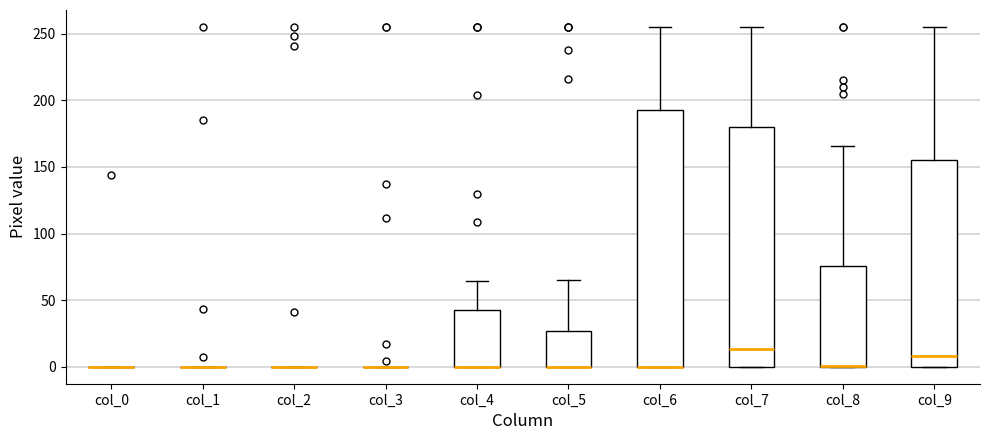

Comparing the boxes themselves (not the whiskers), which one is the tallest?

col_6